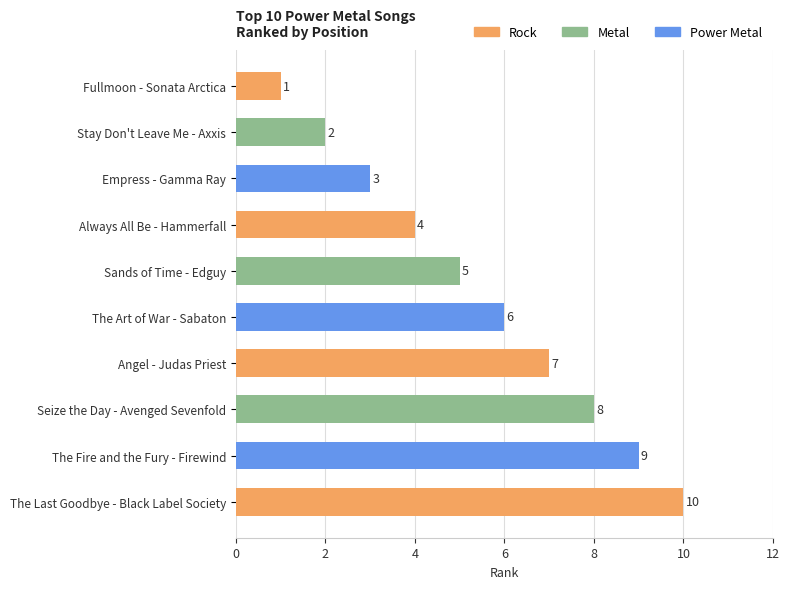

Does the chart contain any negative values?

No